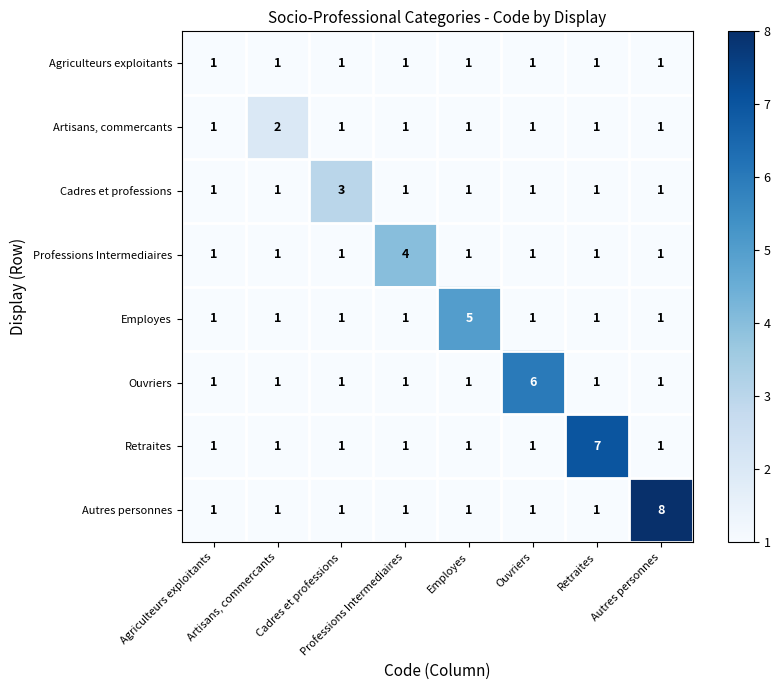

What is the maximum value shown in the chart?

8